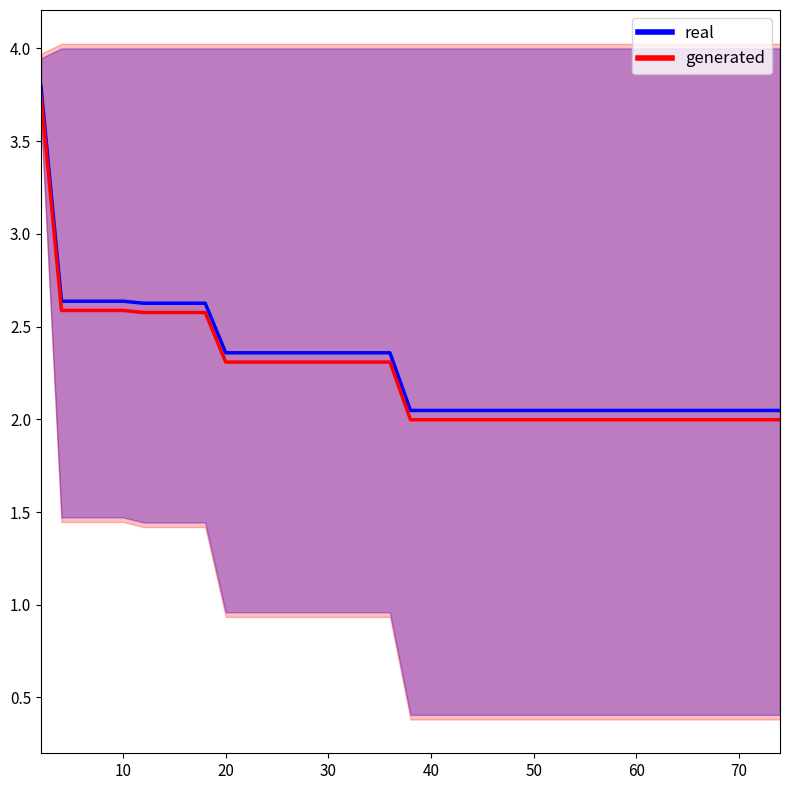

Is this an area chart (filled region under the line)?

No